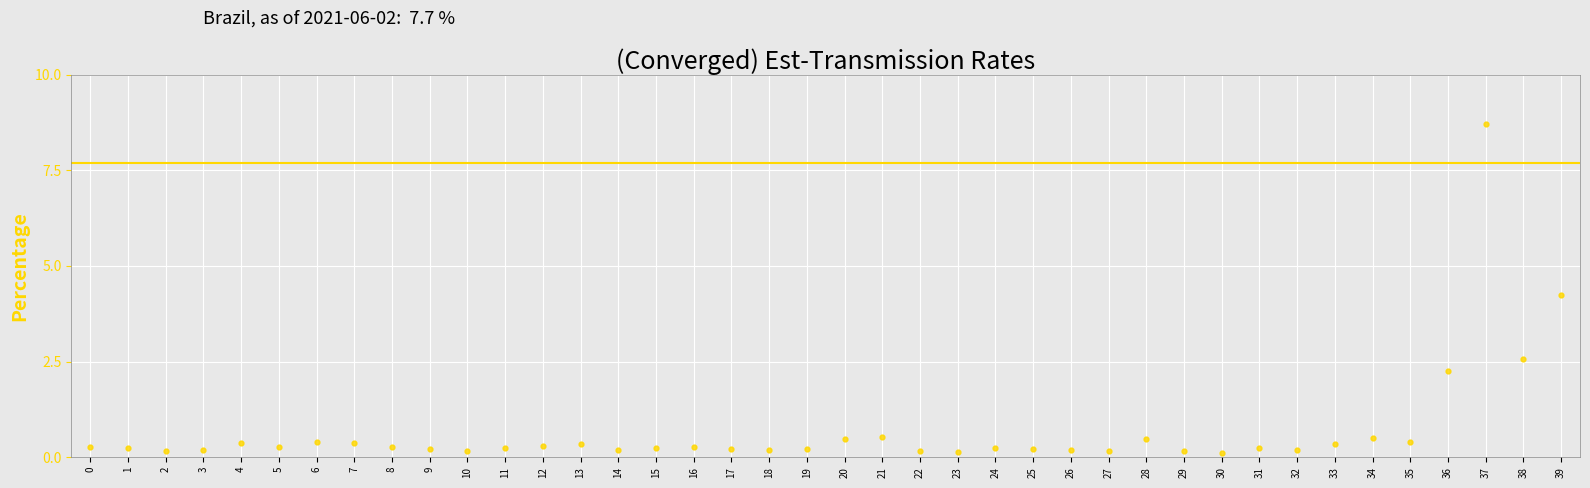

Which label corresponds to the largest value in the chart?

37